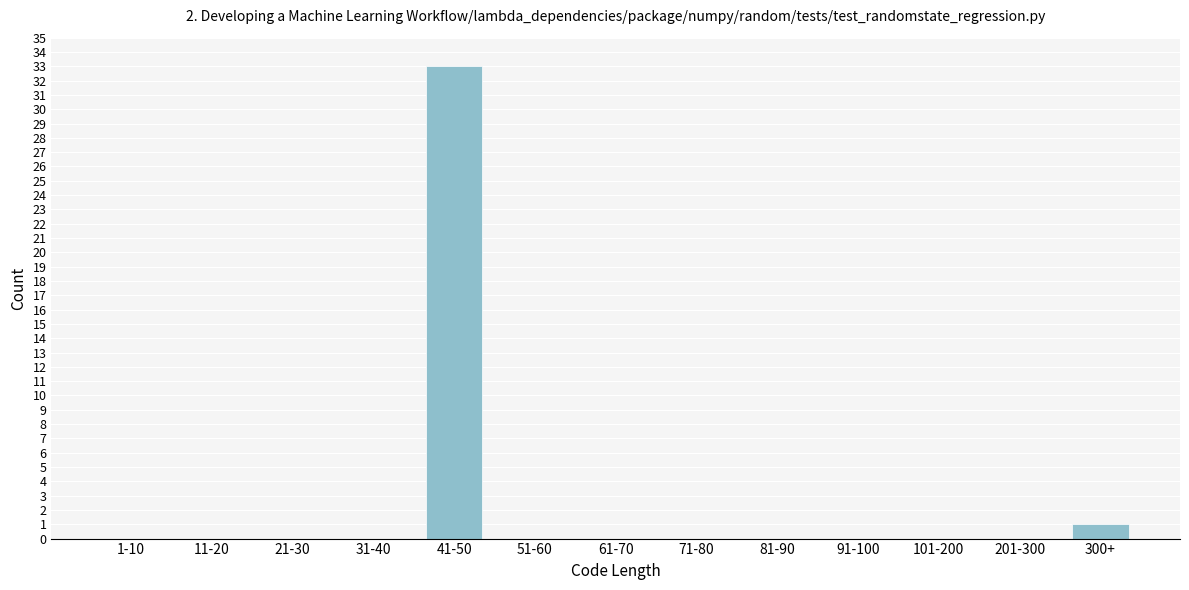

Reading right to left, what are all the values shown in this chart?

300+=1	201-300=0	101-200=0	91-100=0	81-90=0	71-80=0	61-70=0	51-60=0	41-50=33	31-40=0	21-30=0	11-20=0	1-10=0